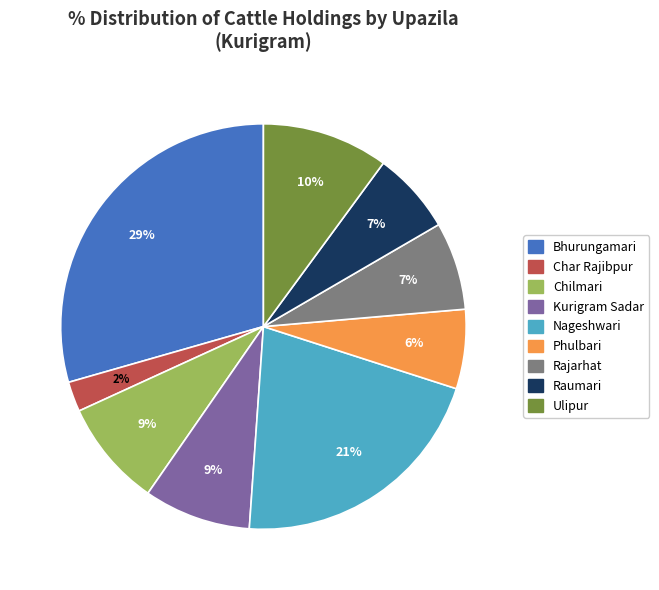

What is the largest slice in the pie chart?

Bhurungamari